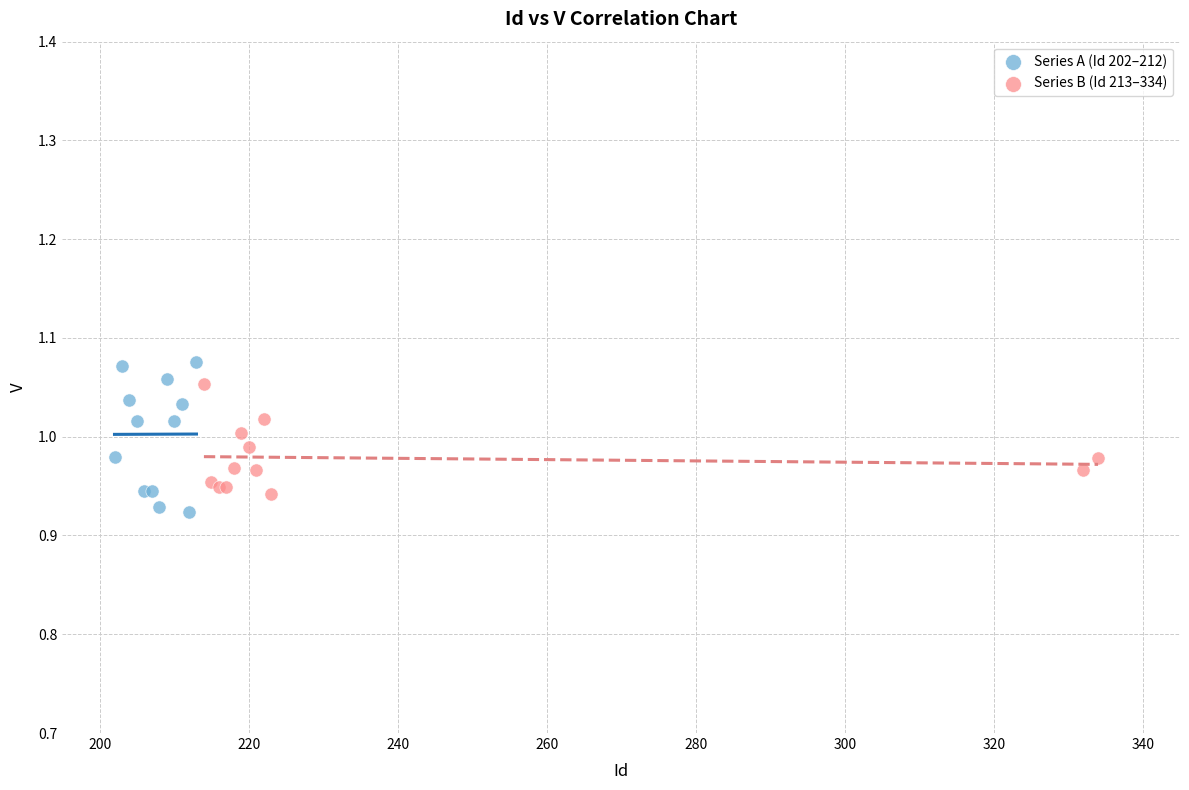

What are all the series names shown in the legend?

Series A (Id 202–212), Series B (Id 213–334)